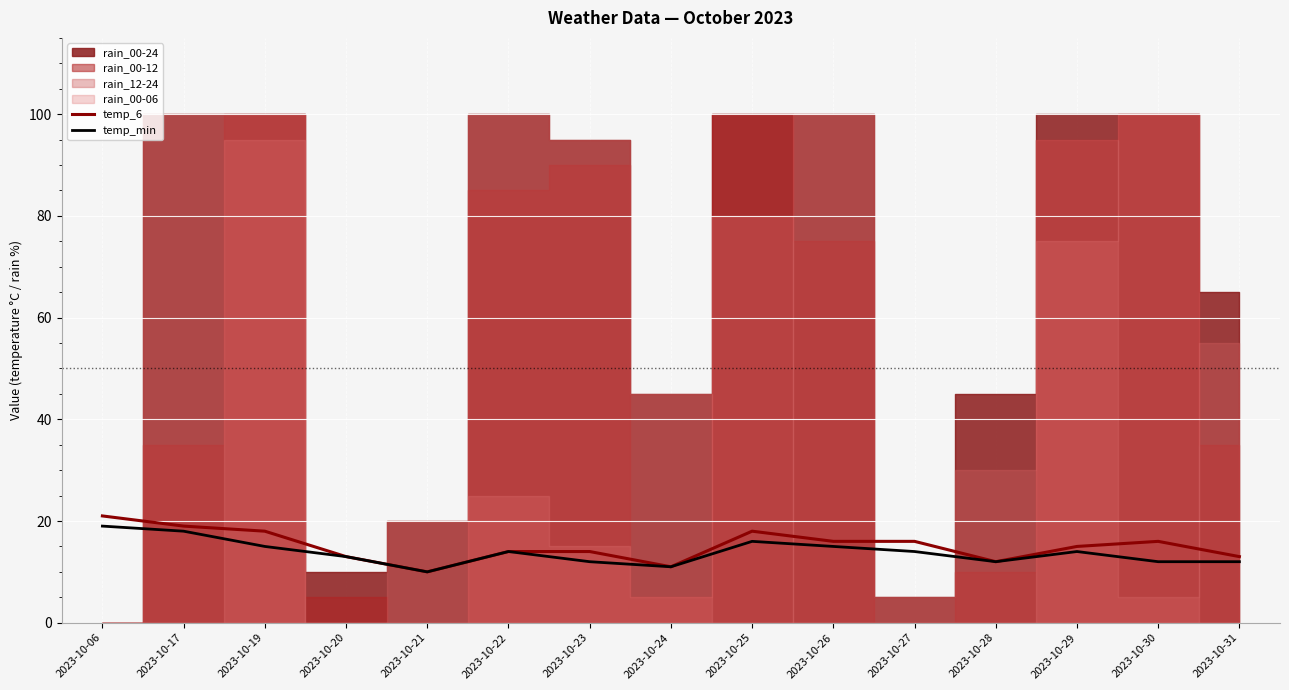

Is it true that temp_6 equals 16 at 2023-10-26?

True